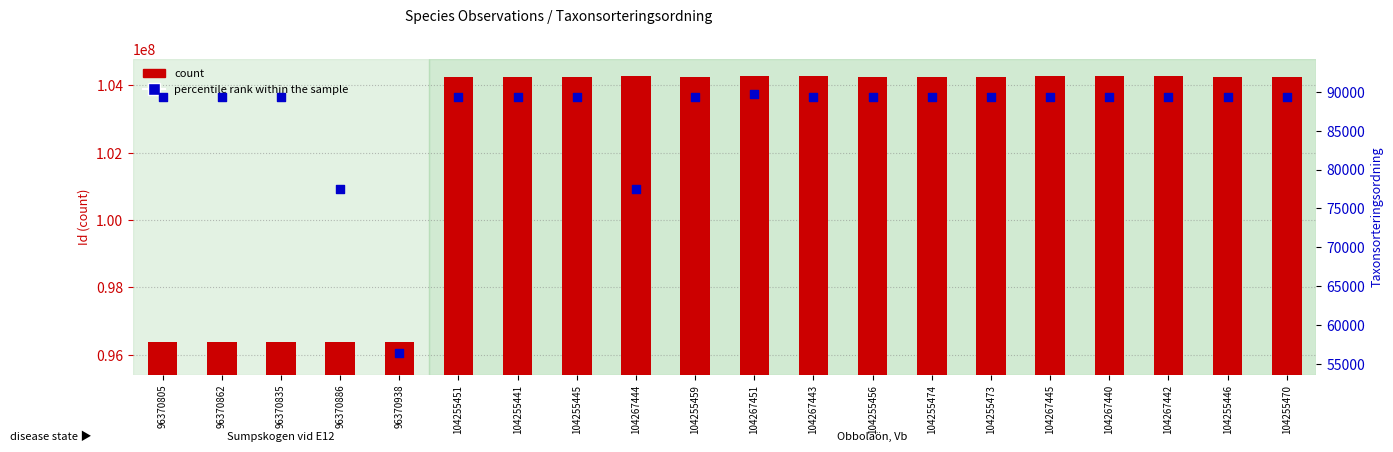

At which category is the sum across all series the highest?

104267451